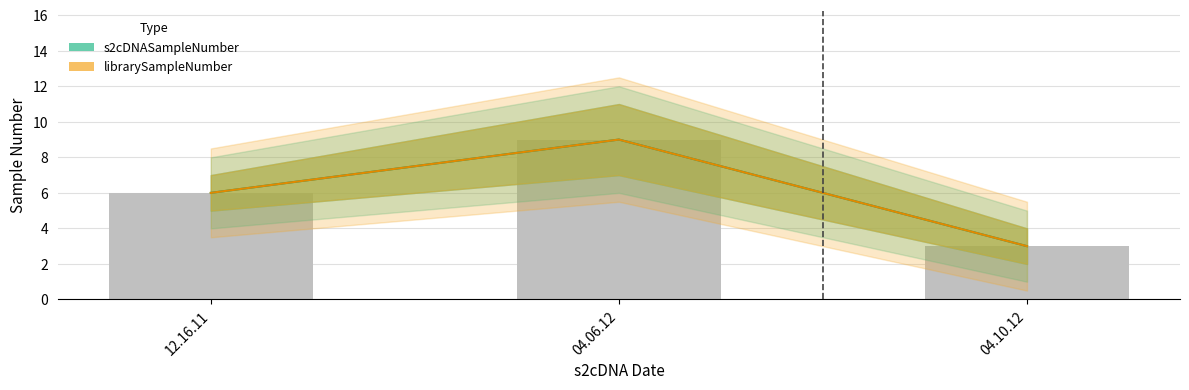

The value of s2cDNASampleNumber at 04.06.12 is 15. True or false?

False